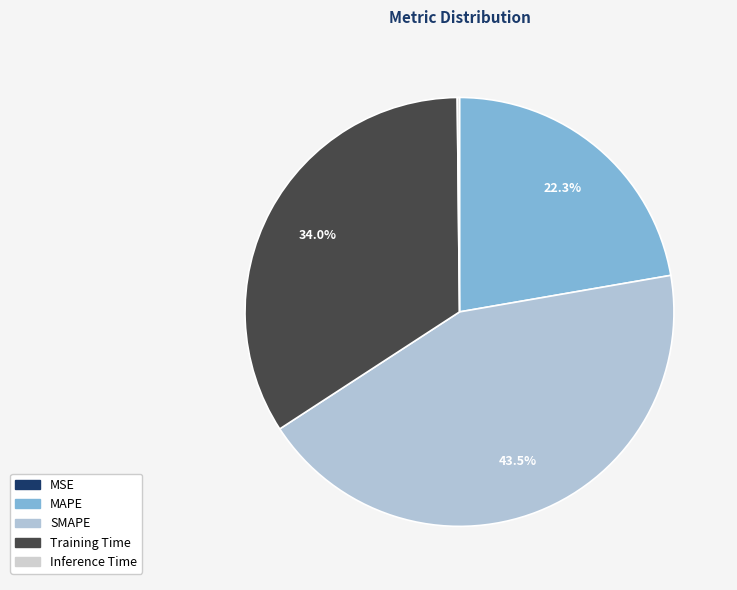

Between Inference Time and SMAPE, which is larger?

SMAPE